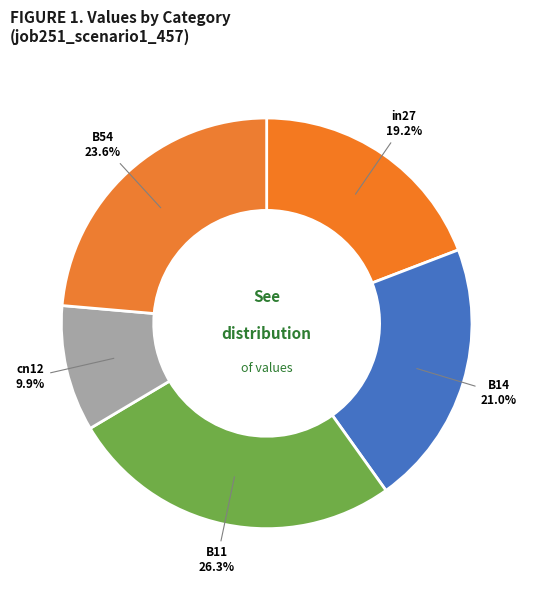

What is the smallest slice in the pie chart?

cn12